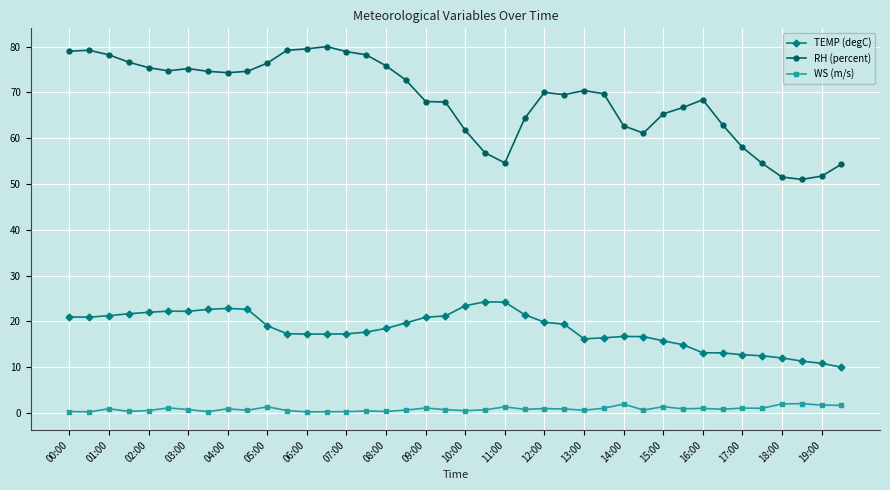

What is the minimum value for WS (m/s)?

0.2